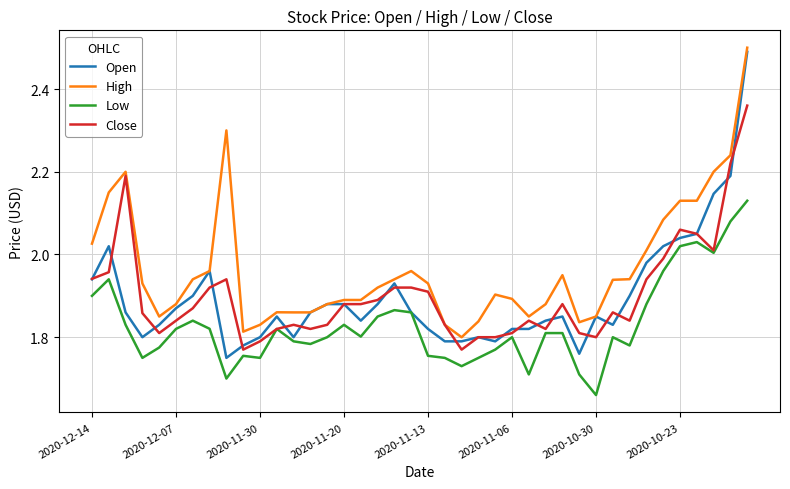

True or false: High and Low intersect in this chart.

False